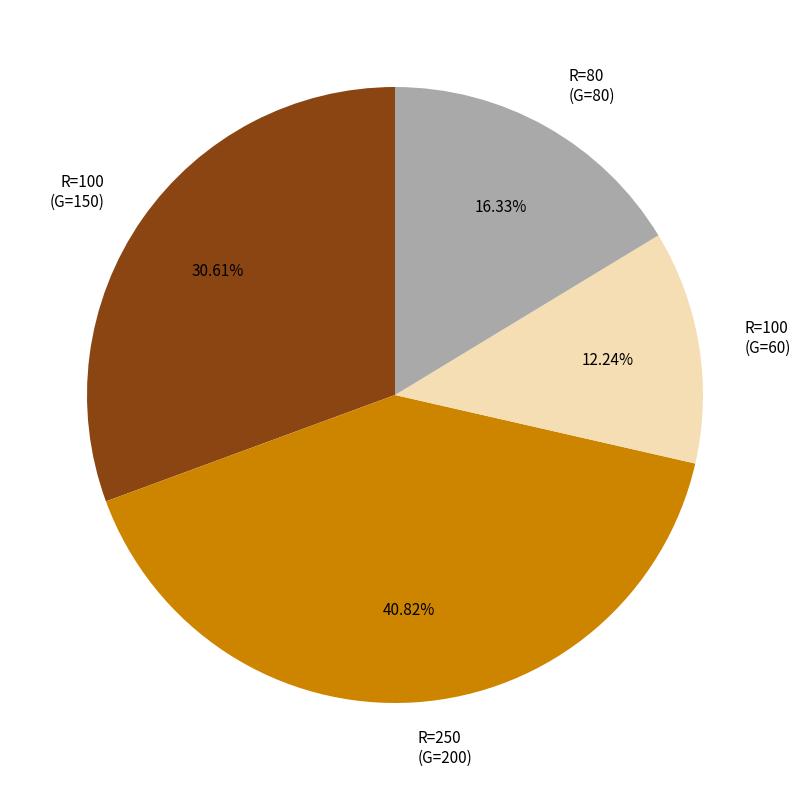

Combined, do R=80 (G=80) and R=100 (G=150) account for over 50%?

No